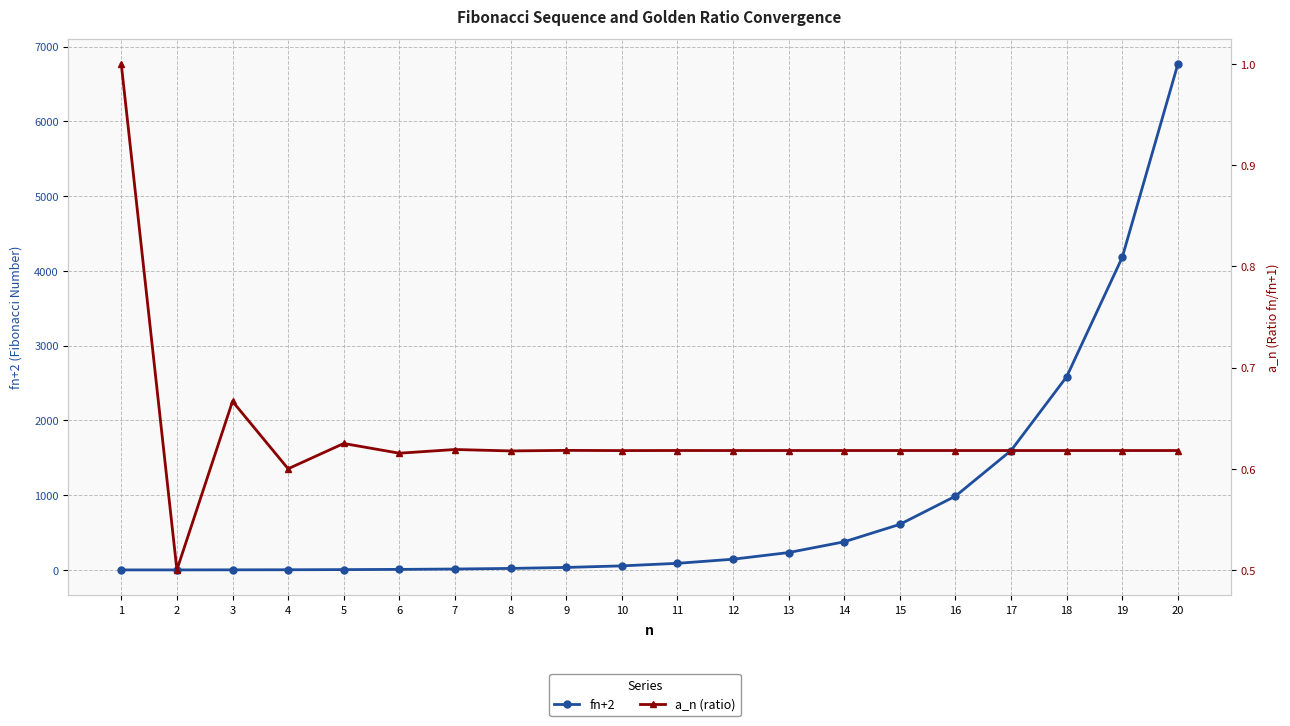

Is it true that fn+2 equals 1083.4 at 15?

False